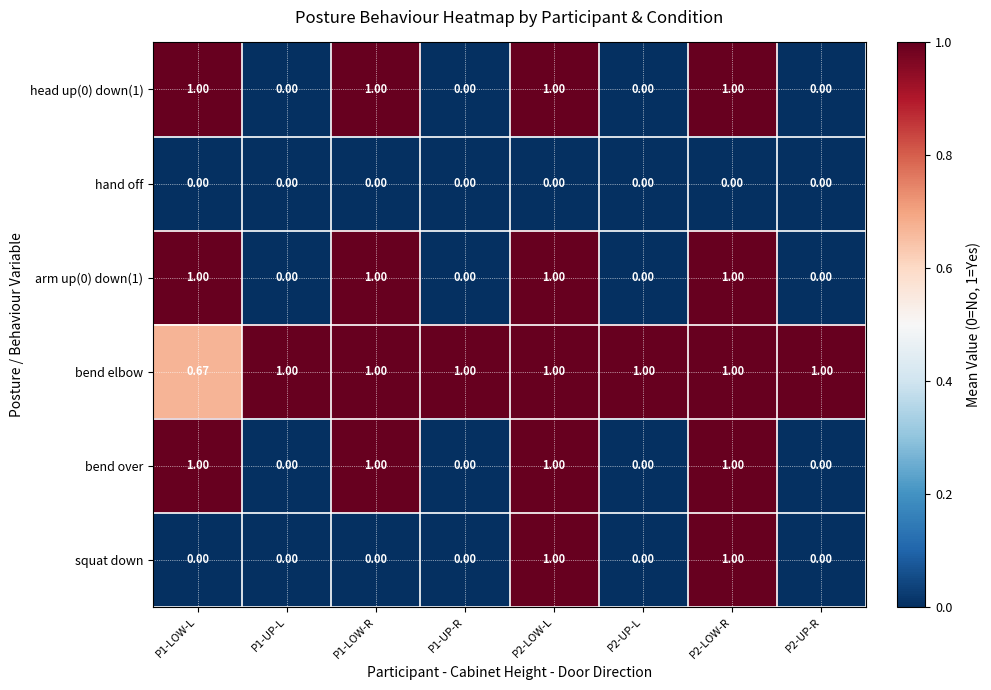

Which series has the largest total across all categories?

bend elbow